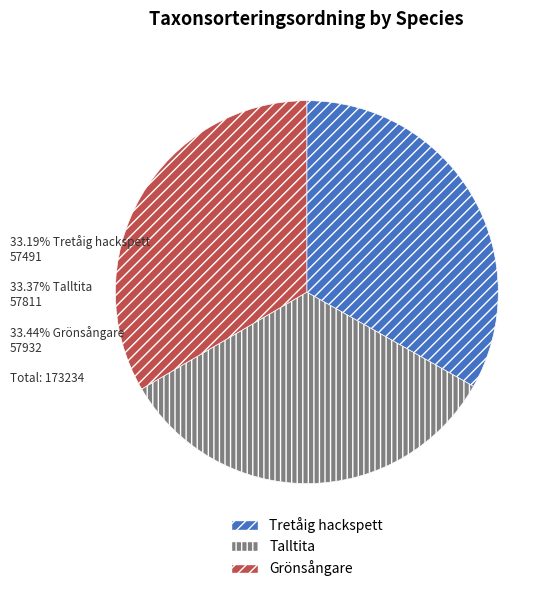

Approximately how many times larger is the value at Talltita compared to Grönsångare?

1.0